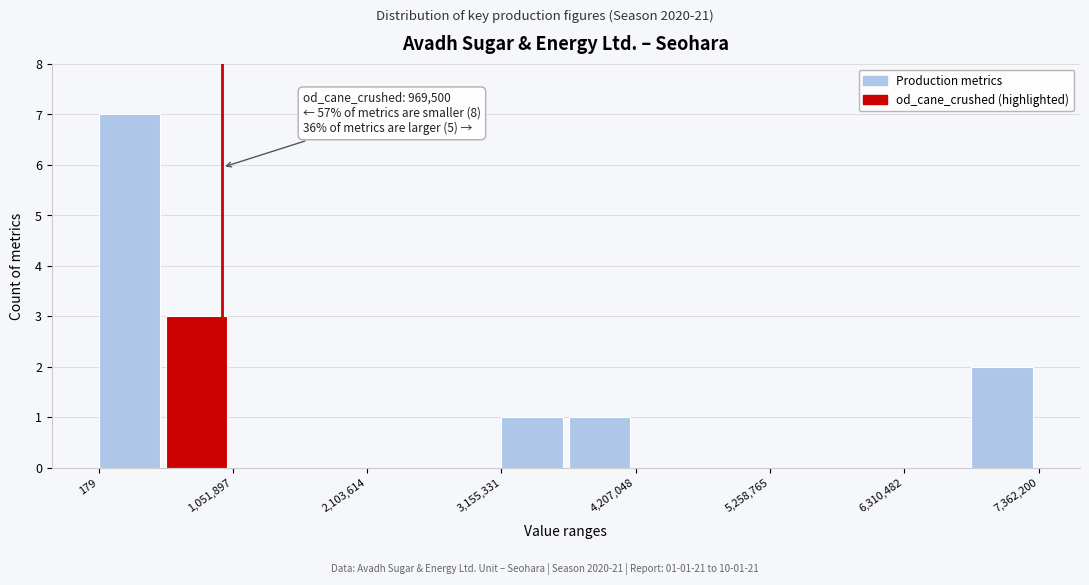

Around what value on the x-axis is the tallest bar? Give the approximate position of its centre, as read against the axis.

200000